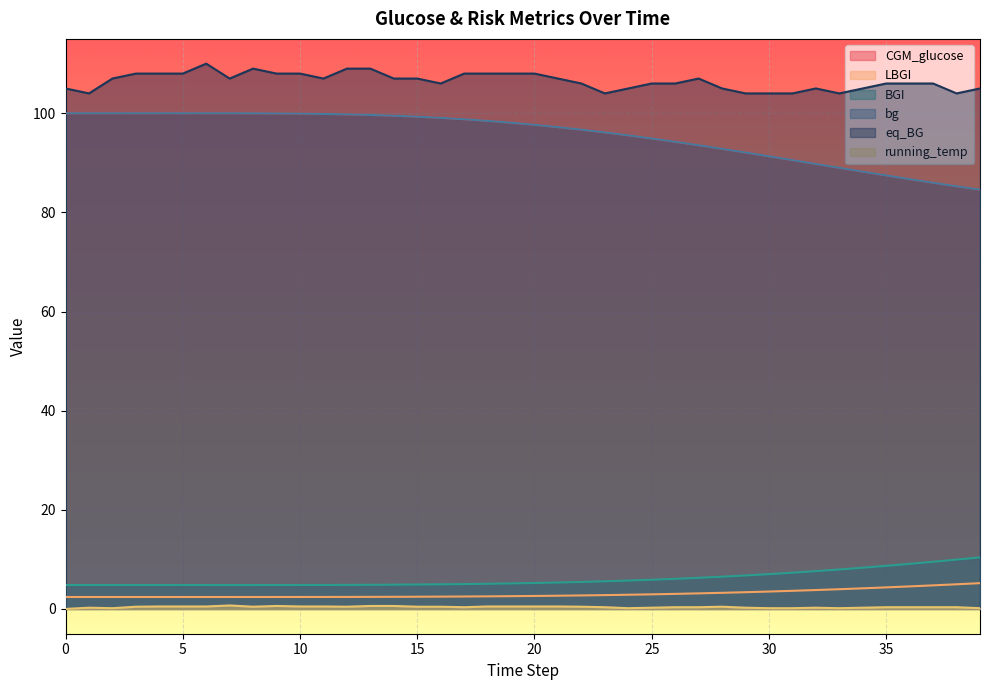

At which category is the sum across all series the highest?

6